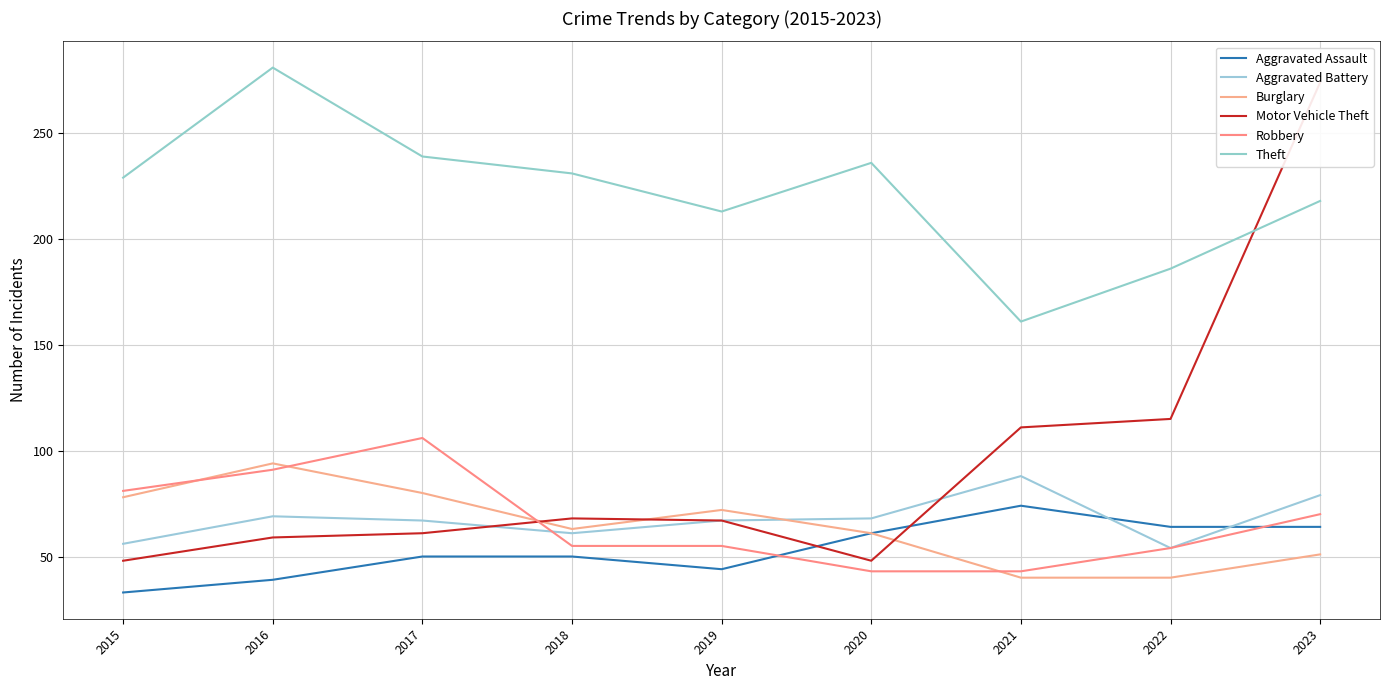

Which series has the widest spread of values?

Motor Vehicle Theft